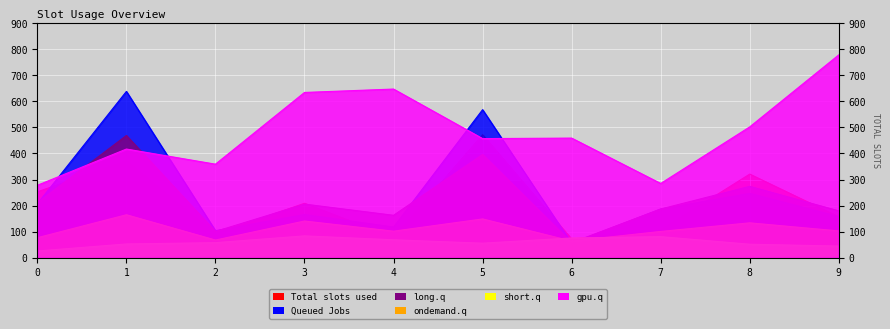

At which label does col_1 reach its minimum?

6